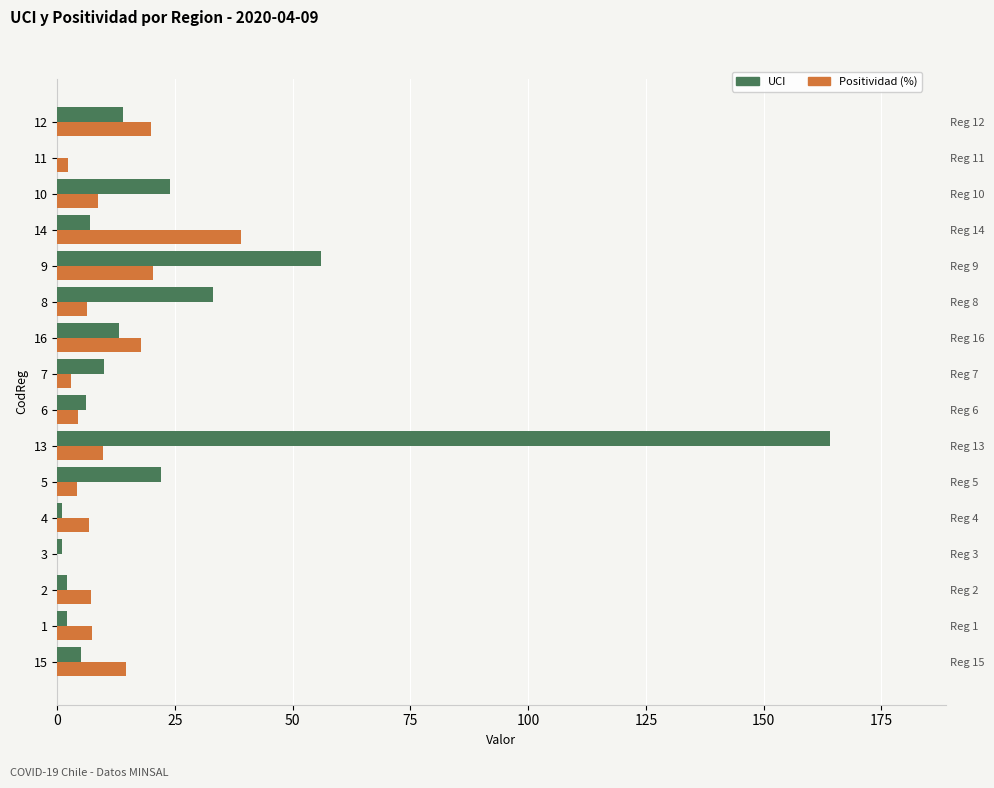

Count the number of data series in this chart.

2